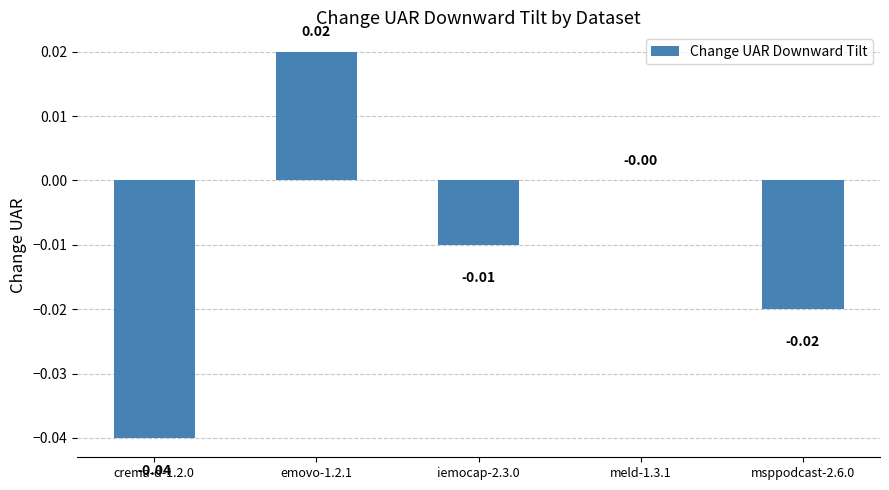

How many distinct data groups are displayed?

1